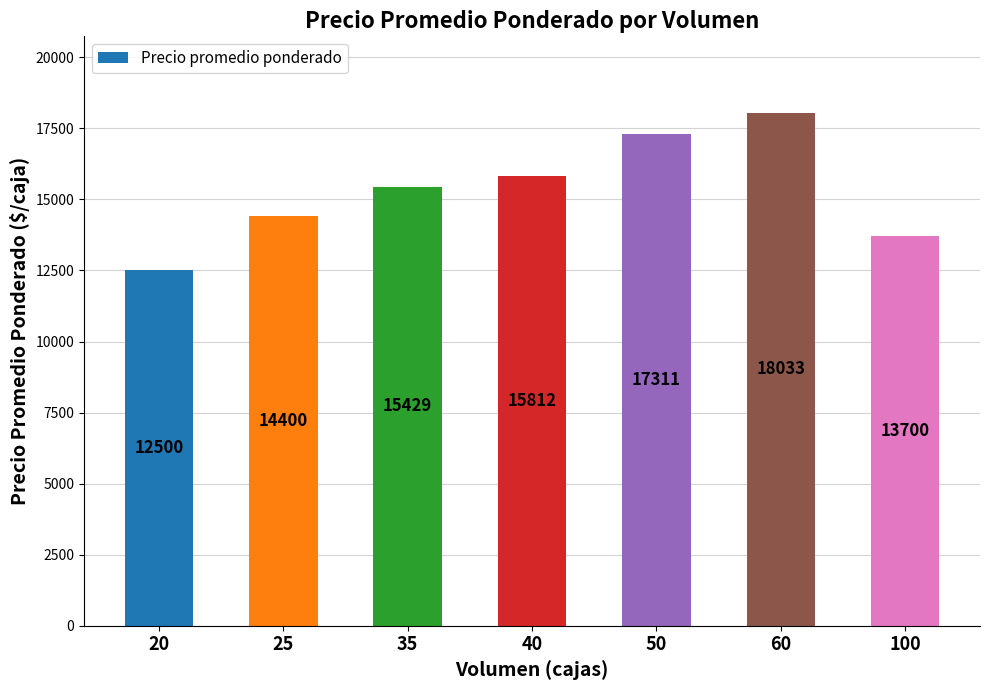

How many series are shown in this chart?

1